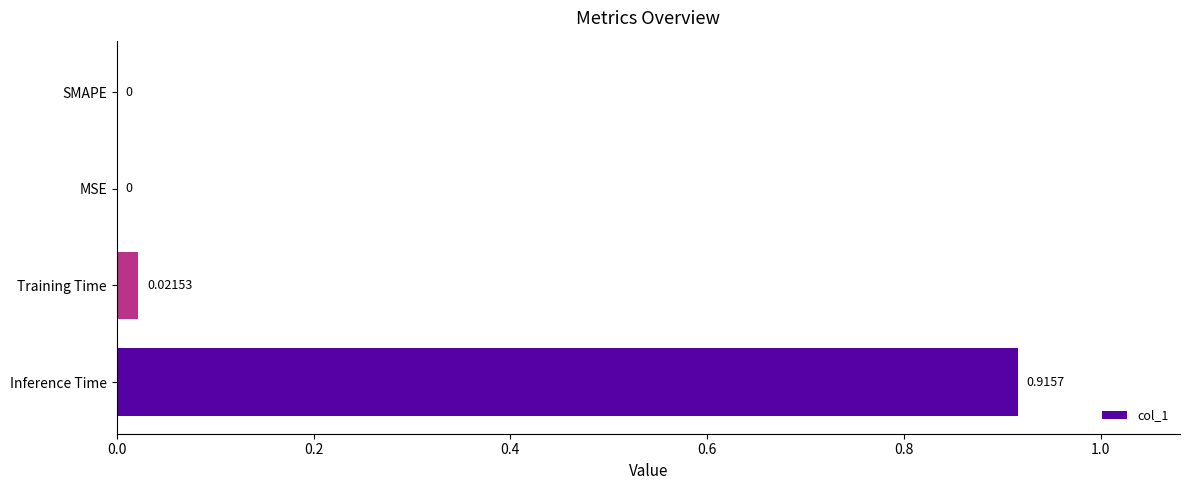

Which has a higher value, SMAPE or Inference Time?

Inference Time